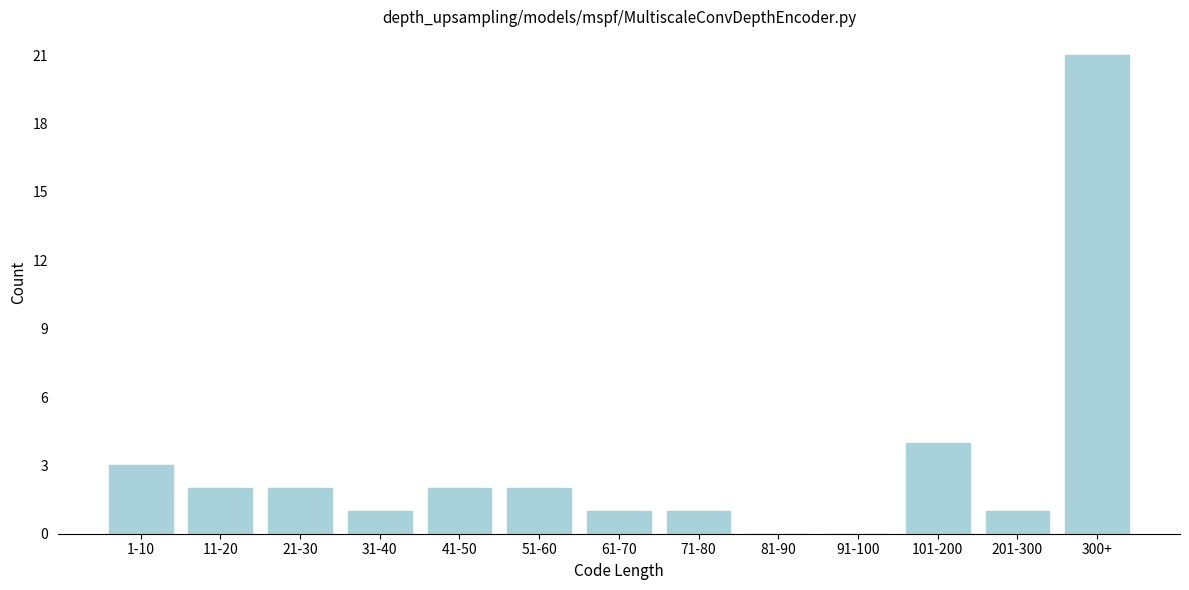

Reading left to right, list all the values displayed in this chart.

1-10=3	11-20=2	21-30=2	31-40=1	41-50=2	51-60=2	61-70=1	71-80=1	81-90=0	91-100=0	101-200=4	201-300=1	300+=21